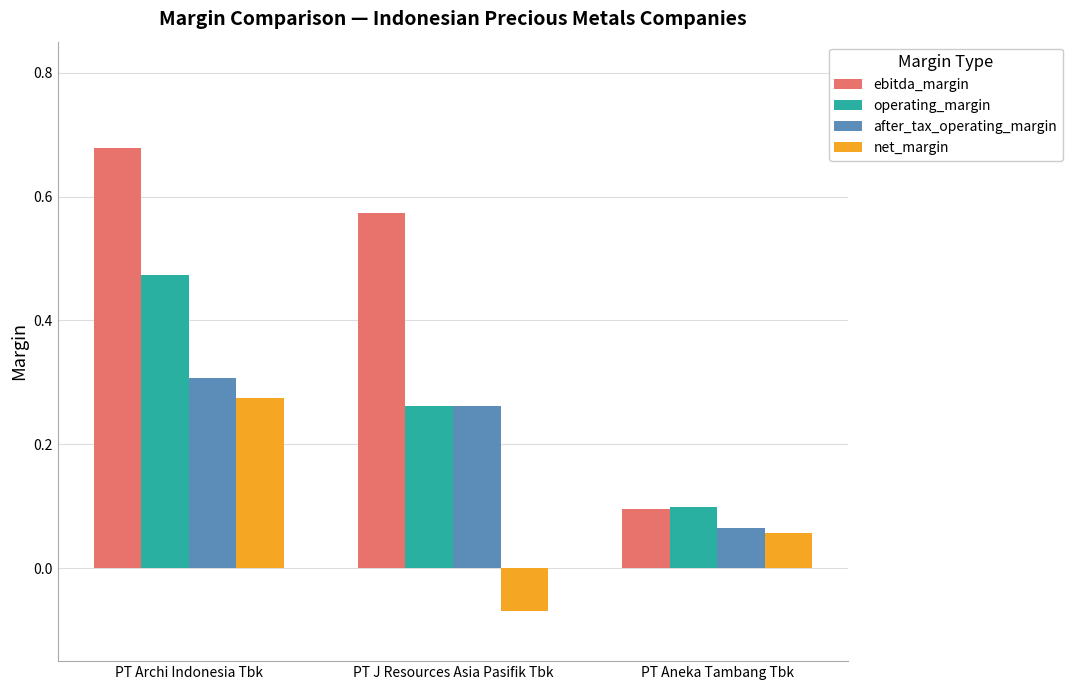

At which category is the sum across all series the highest?

PT Archi Indonesia Tbk